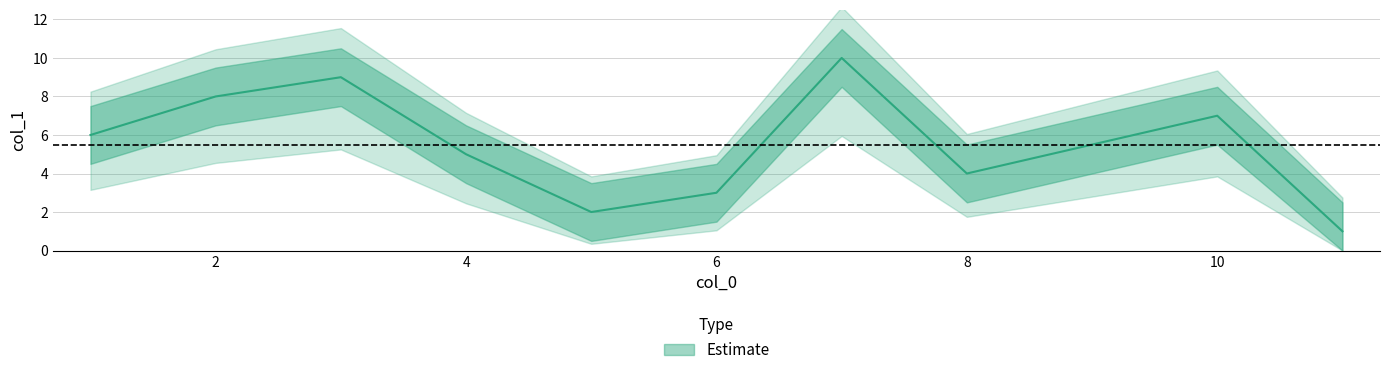

List the labels in order of value, largest first.

7, 3, 2, 10, 1, 4, 8, 6, 5, 11